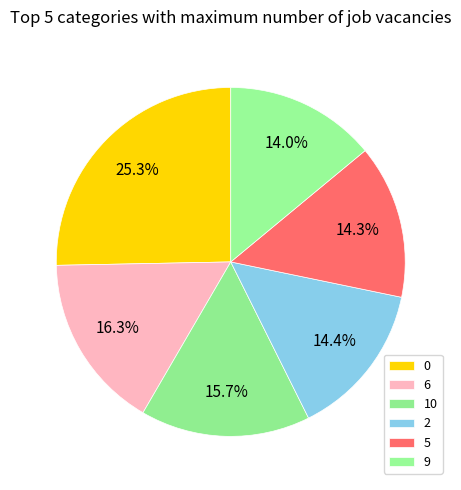

How many segments does this pie chart have?

6